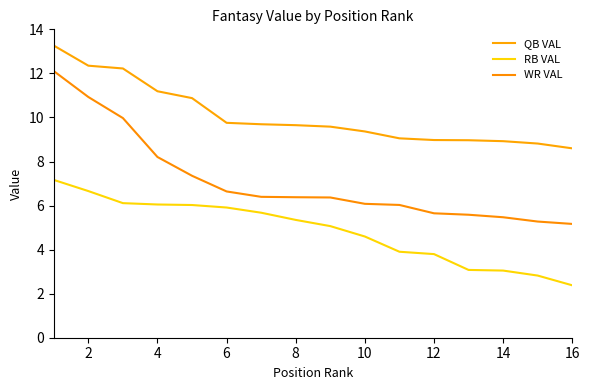

Count the number of categories in the chart.

16